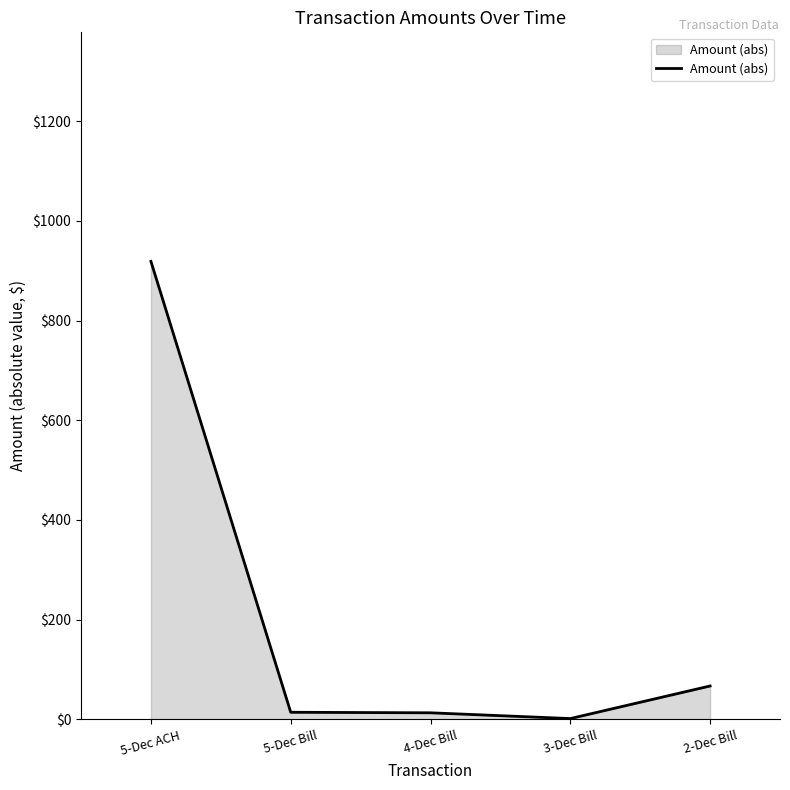

What is the difference between the maximum and second lowest values?

905.3